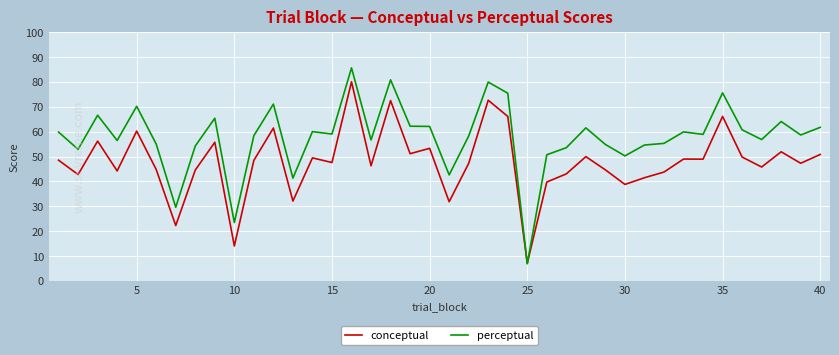

Which series has the largest total across all categories?

perceptual